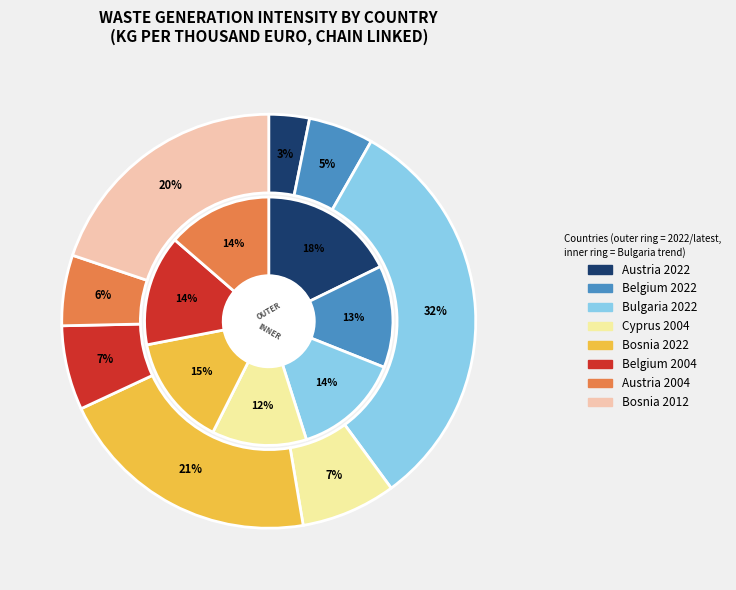

Is there any slice that represents more than half of the pie?

No